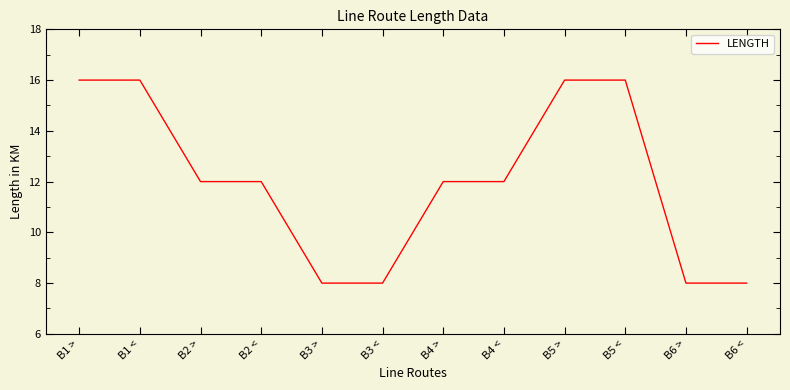

How many values are between 8 and 16?

12